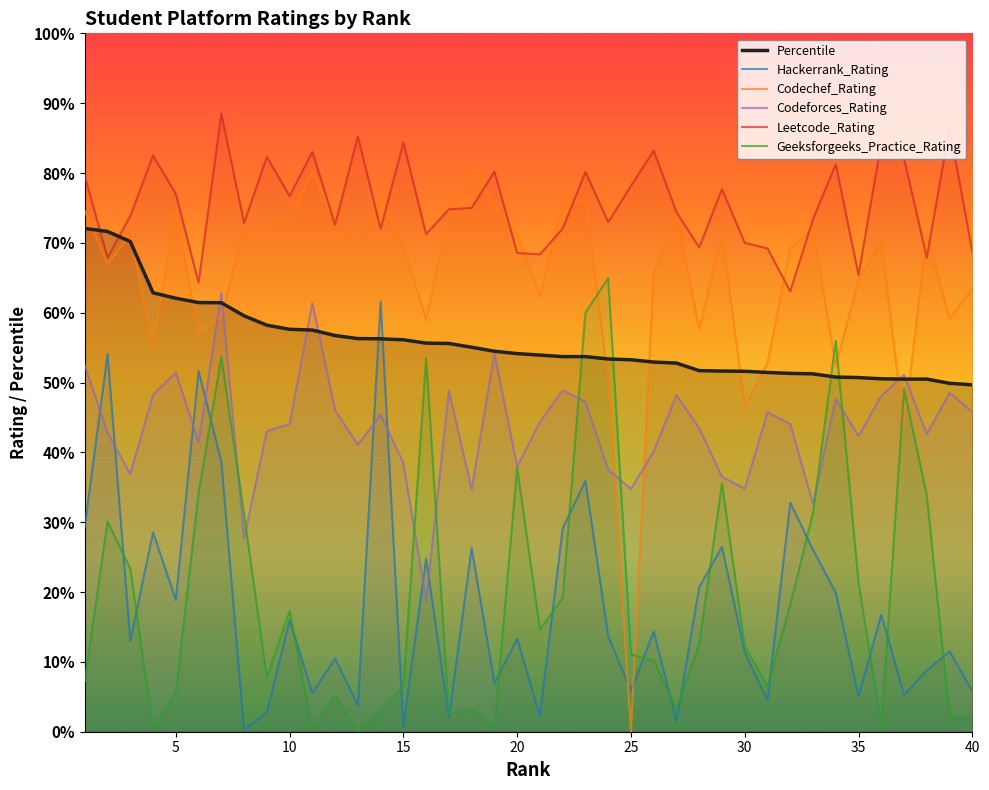

True or false: Leetcode_Rating has a value of 1661.0 at 11.

True